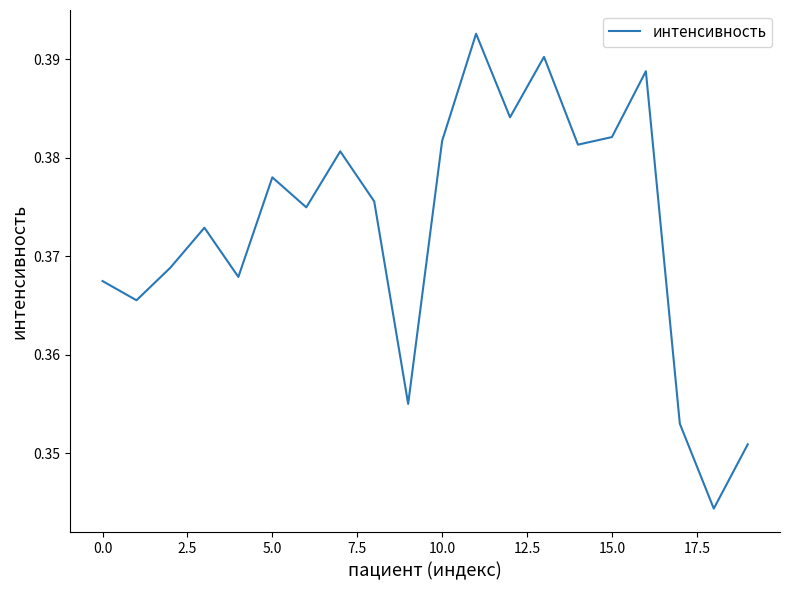

Does the chart display data point markers on the line(s)?

No